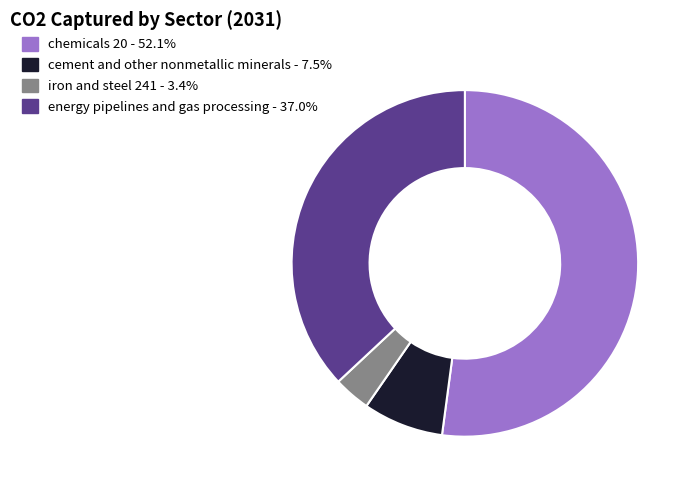

Which slice is the smallest?

iron and steel 241